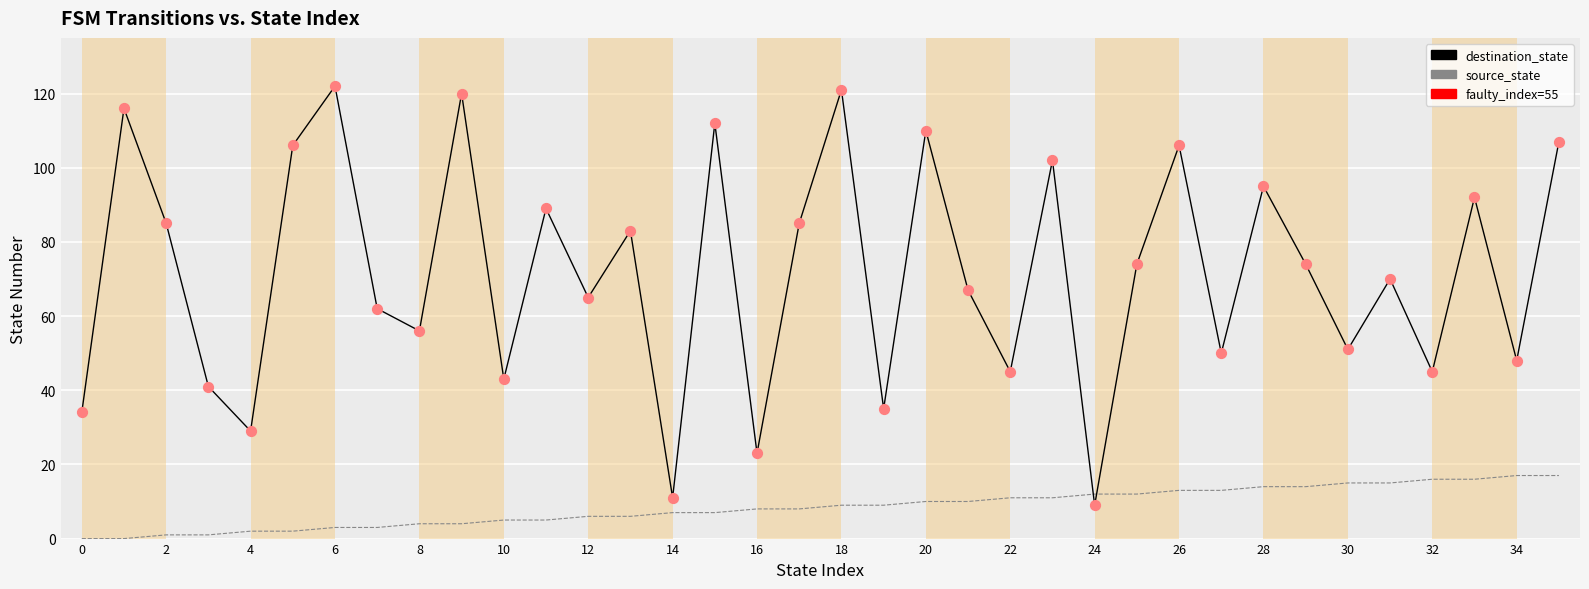

Which series reaches the maximum Y coordinate?

destination_state